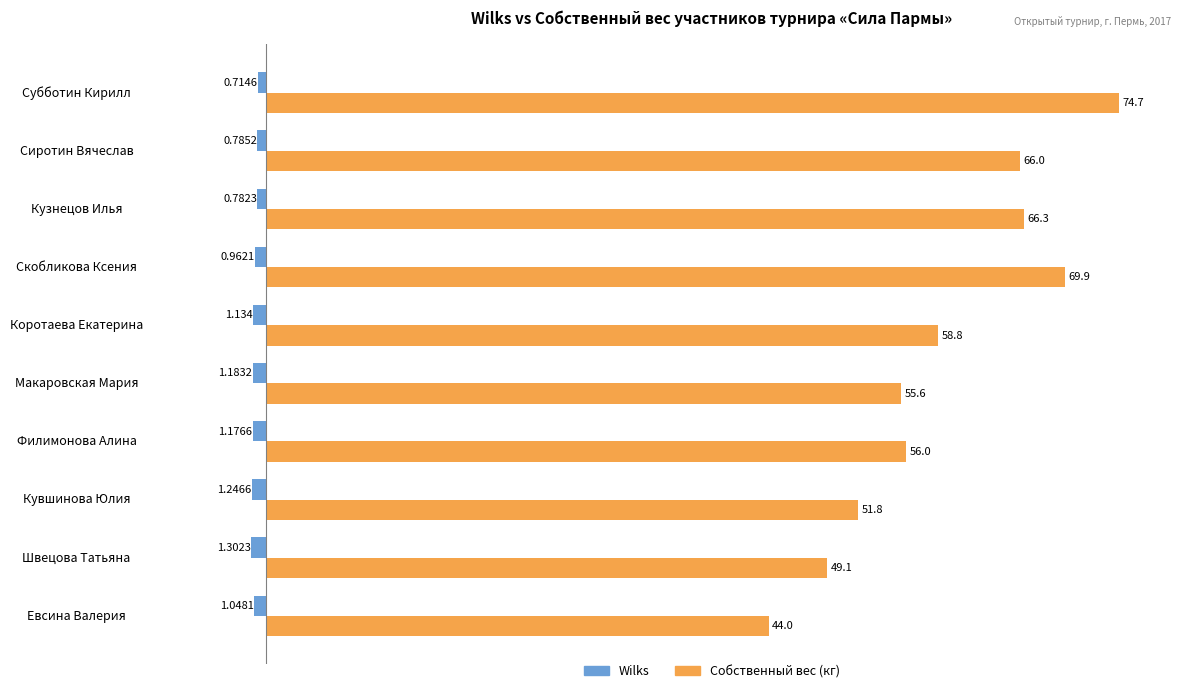

Rank the categories by Собственный вес (кг) value from highest to lowest.

Субботин Кирилл, Скобликова Ксения, Кузнецов Илья, Сиротин Вячеслав, Коротаева Екатерина, Филимонова Алина, Макаровская Мария, Кувшинова Юлия, Швецова Татьяна, Евсина Валерия